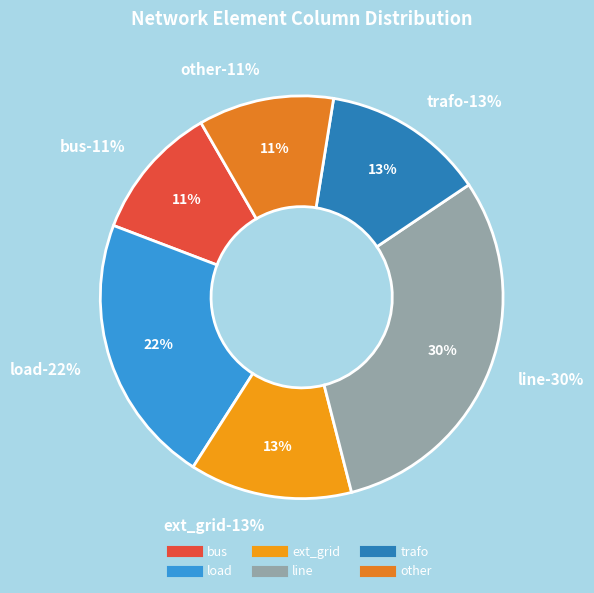

How many slices are in this pie chart?

6